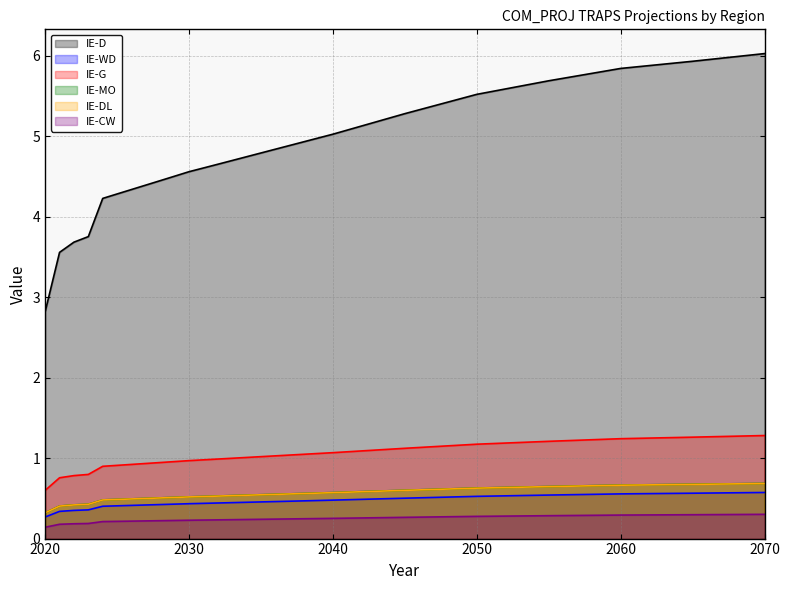

What is the average value of the IE-MO series?

0.5